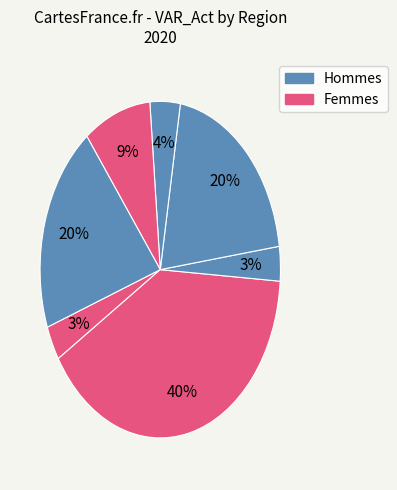

How many segments does this pie chart have?

7